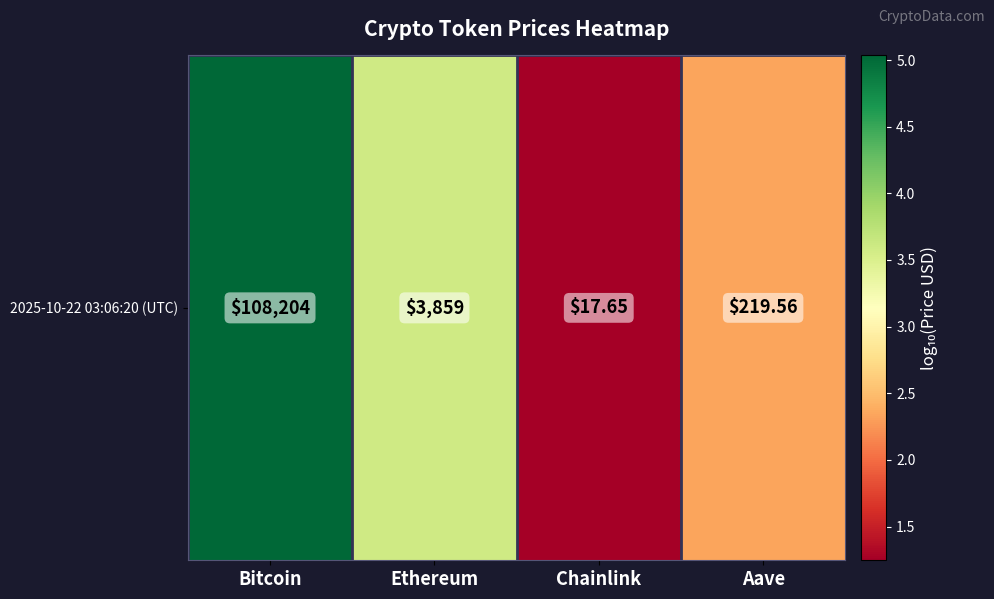

At which label does the data first exceed 3?

Bitcoin